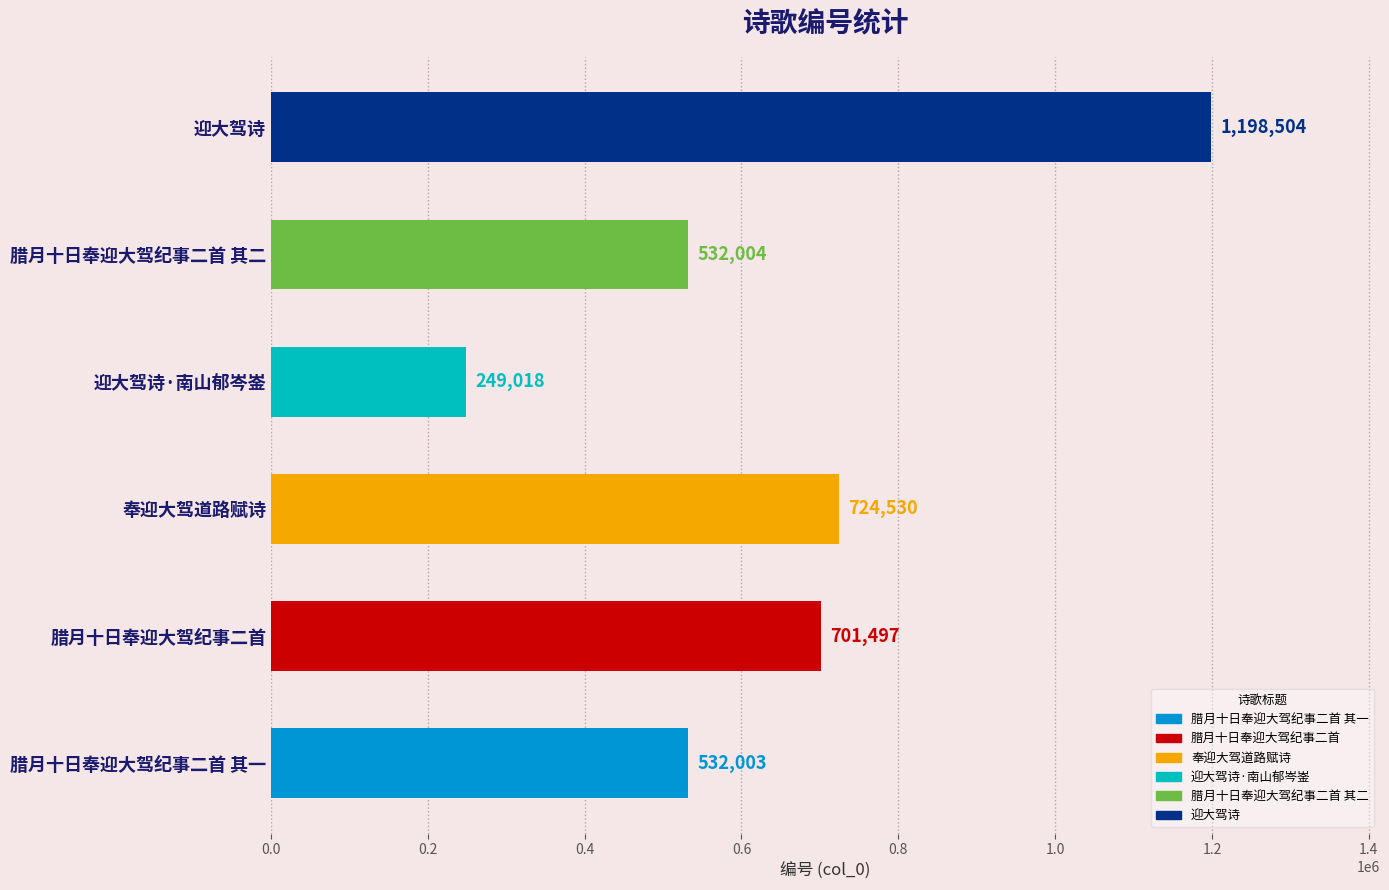

How many data points does each series have?

6